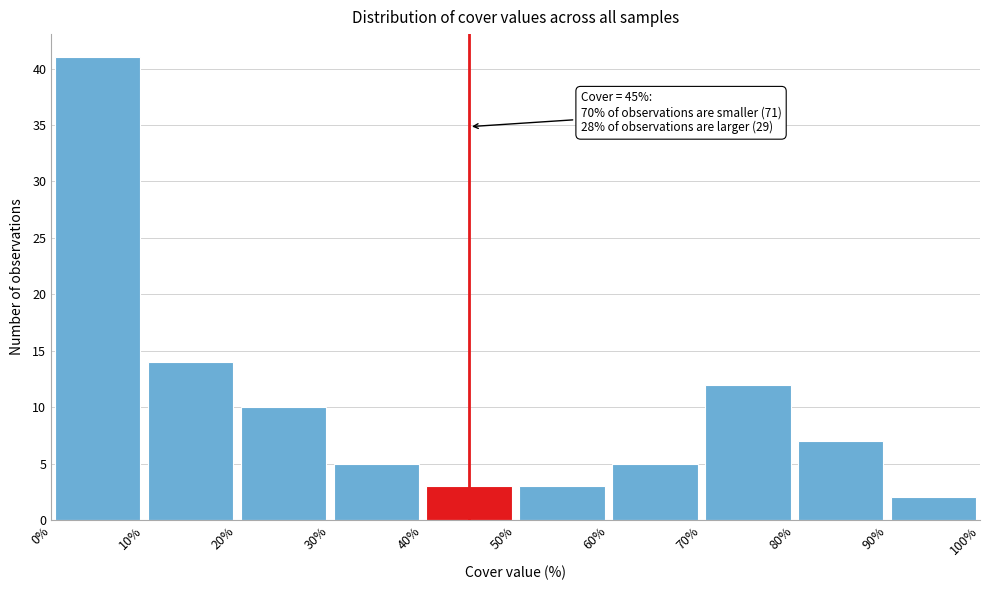

Which range on the x-axis has the tallest bar?

0% to 10%